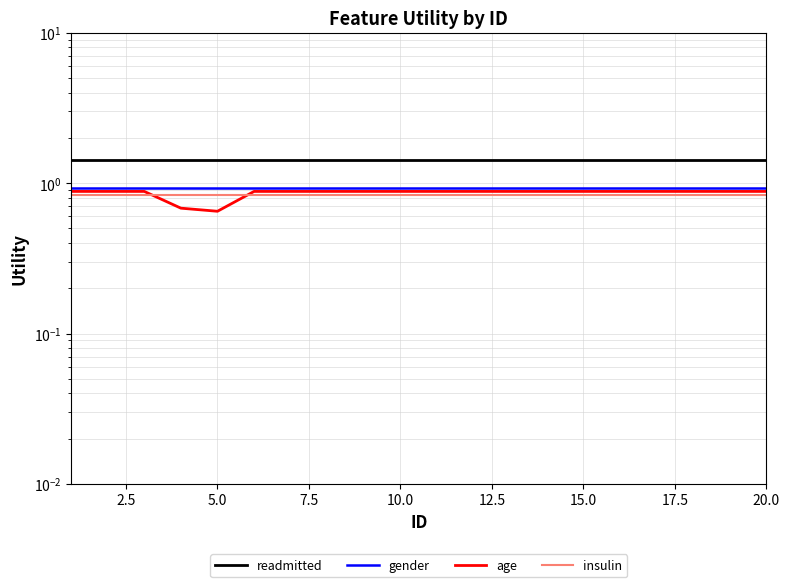

The value of gender at 9 is 1.6. True or false?

False